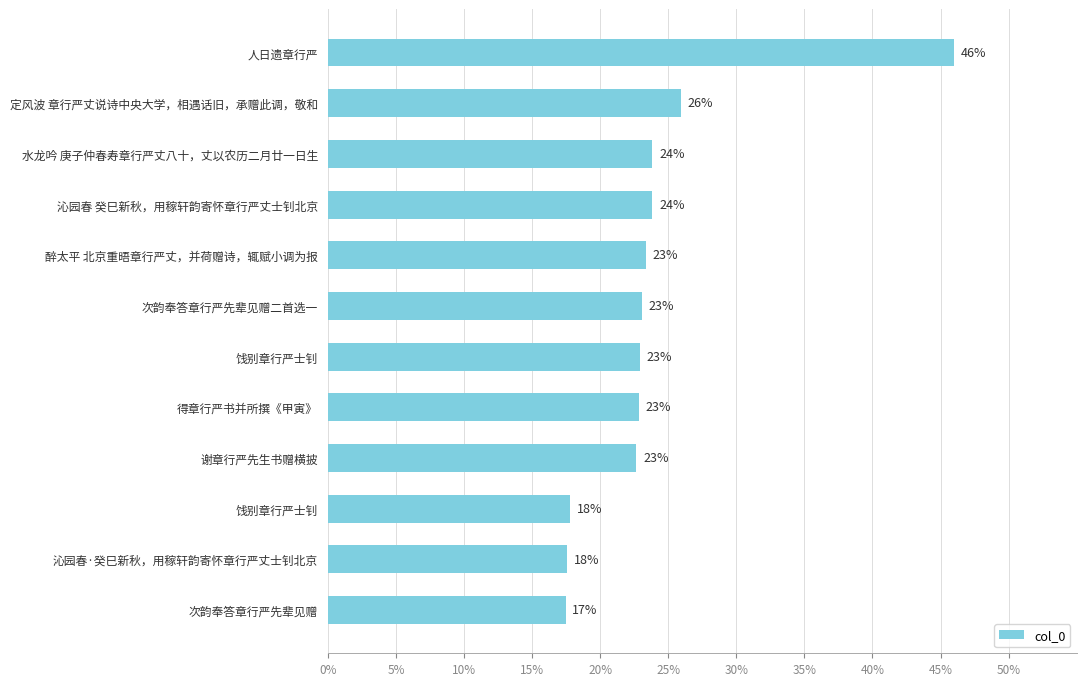

Does the chart contain any negative values?

No